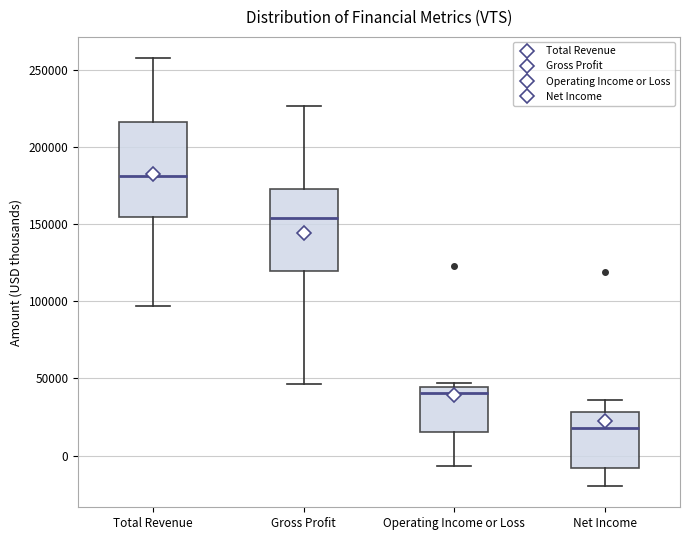

Where does the median line of the box for Operating Income or Loss sit on the y-axis? The values are not printed on the chart, so give them approximately, as read against the axis.

40000